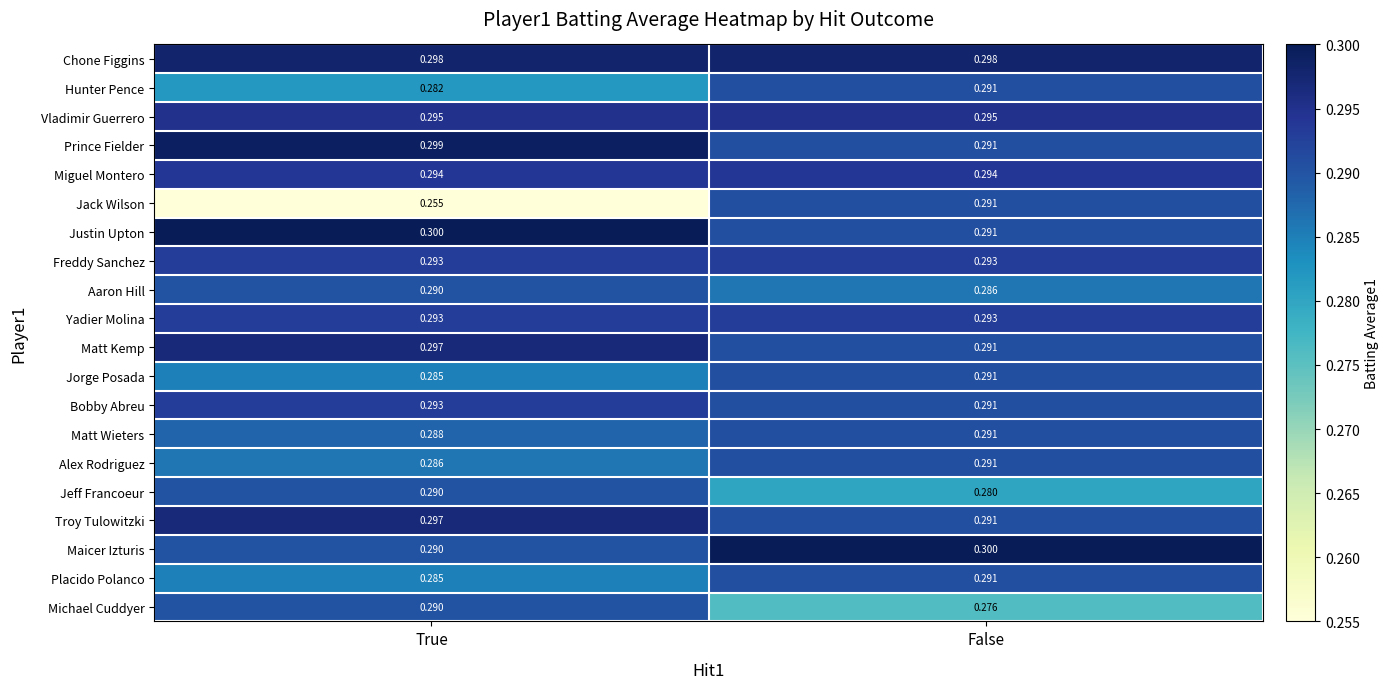

Which label corresponds to the smallest value in the chart?

True